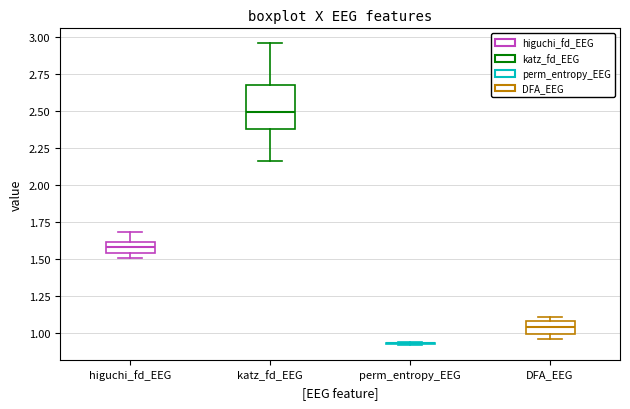

Where is the lower edge of the box for katz_fd_EEG on the y-axis? The values are not printed on the chart, so give them approximately, as read against the axis.

2.40